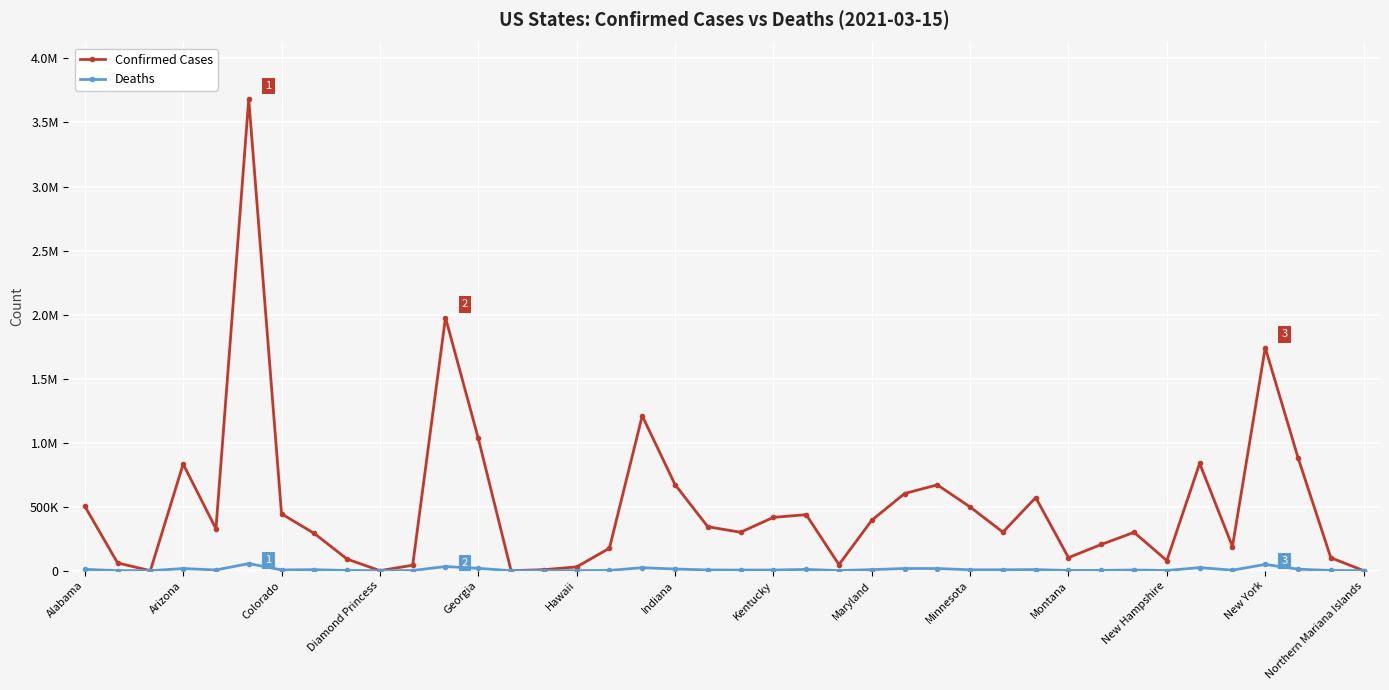

What are all the series names shown in the legend?

Confirmed Cases, Deaths